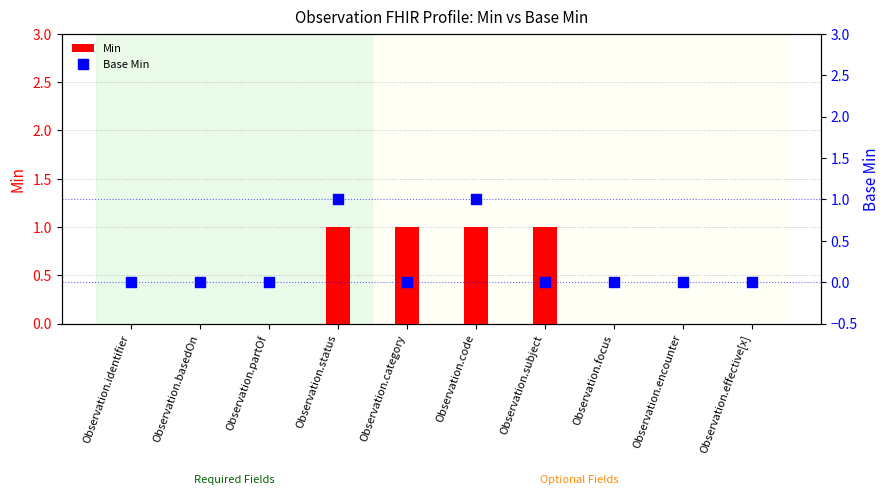

Which series has the largest Y range (max minus min)?

Min